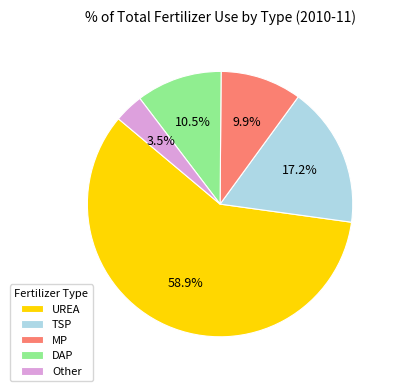

To the nearest percent, what is the average slice percentage?

20%